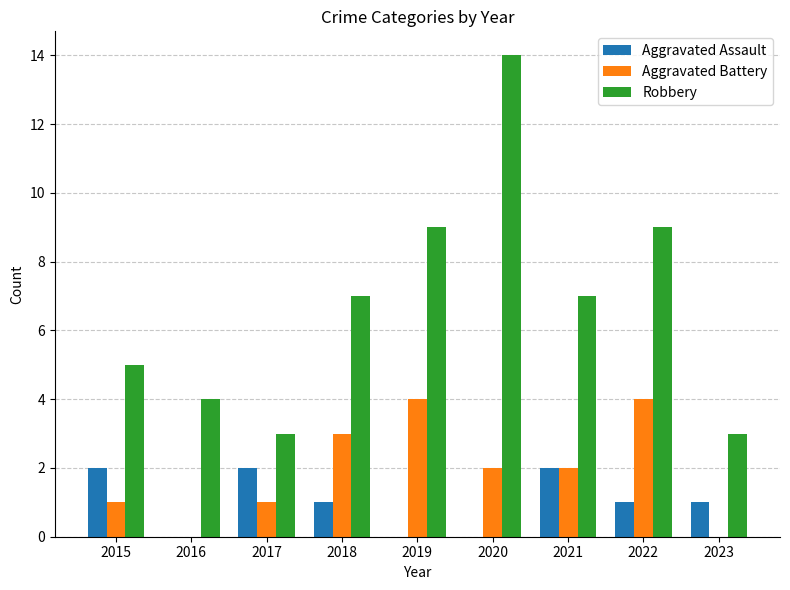

Between 2017 and 2021, which series saw the biggest shift?

Robbery